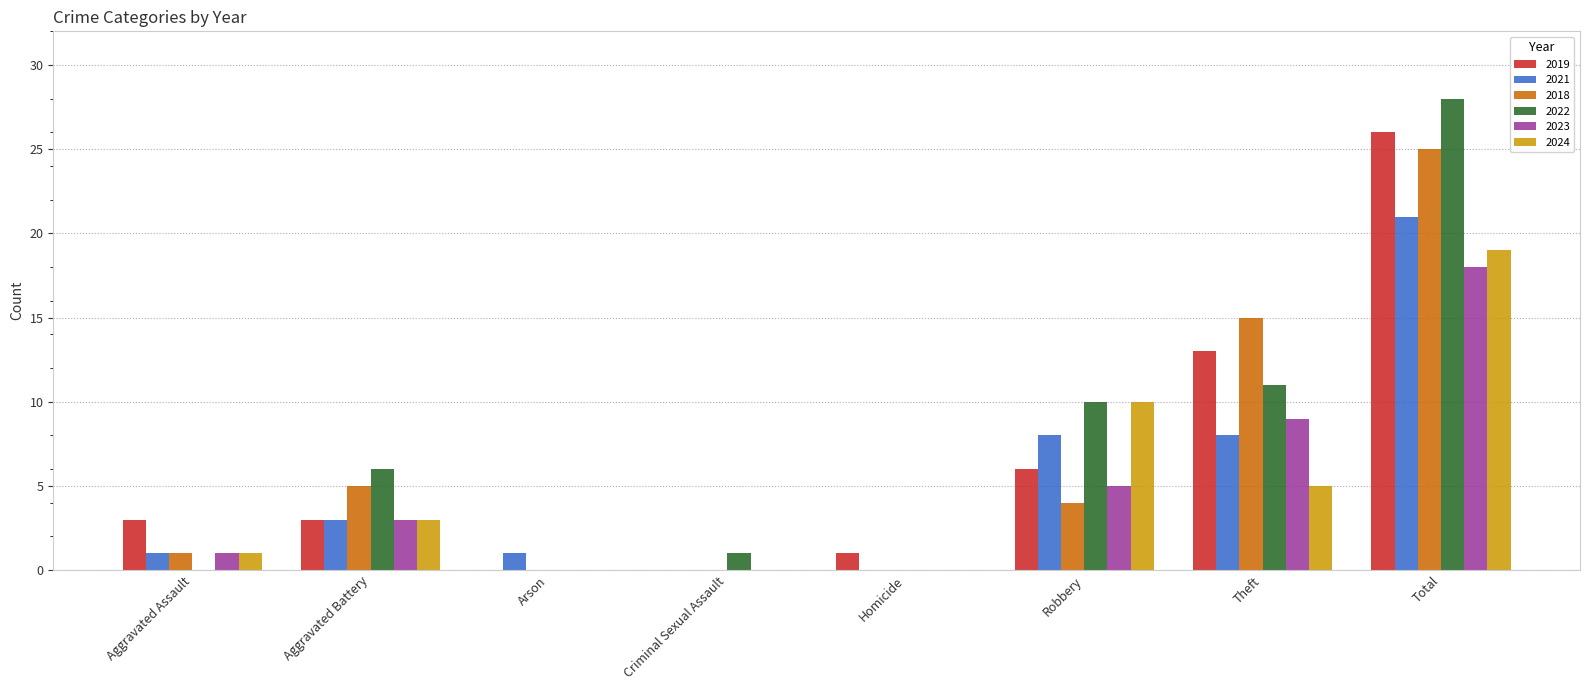

Is it true that 2018 equals 4 at Robbery?

True